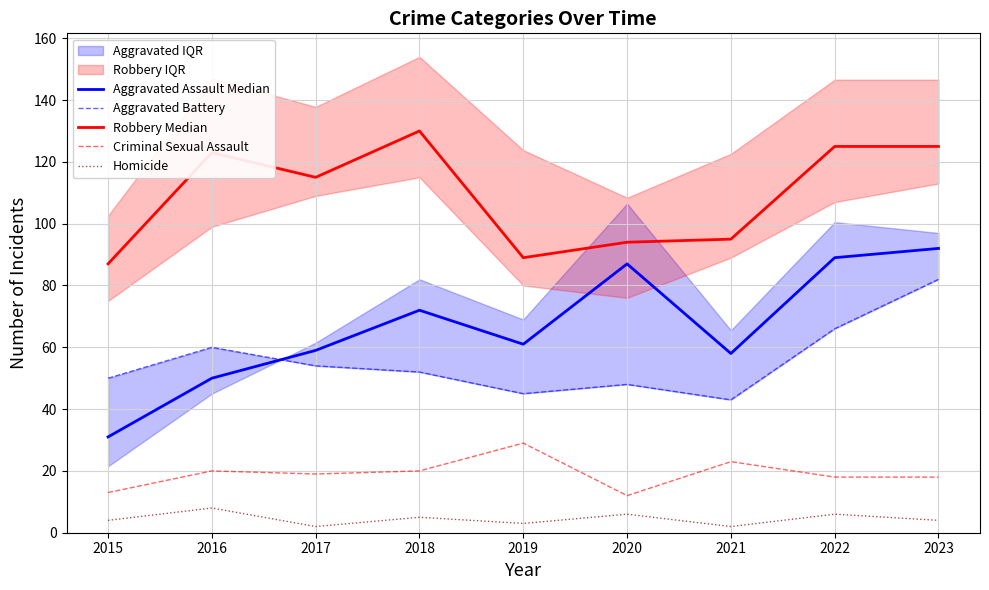

Reading left to right, transcribe all the data shown in this chart.

Aggravated Assault Median: 2015=31	2016=50	2017=59	2018=72	2019=61	2020=87	2021=58	2022=89	2023=92
Aggravated Battery: 2015=50	2016=60	2017=54	2018=52	2019=45	2020=48	2021=43	2022=66	2023=82
Robbery Median: 2015=87	2016=123	2017=115	2018=130	2019=89	2020=94	2021=95	2022=125	2023=125
Criminal Sexual Assault: 2015=13	2016=20	2017=19	2018=20	2019=29	2020=12	2021=23	2022=18	2023=18
Homicide: 2015=4	2016=8	2017=2	2018=5	2019=3	2020=6	2021=2	2022=6	2023=4